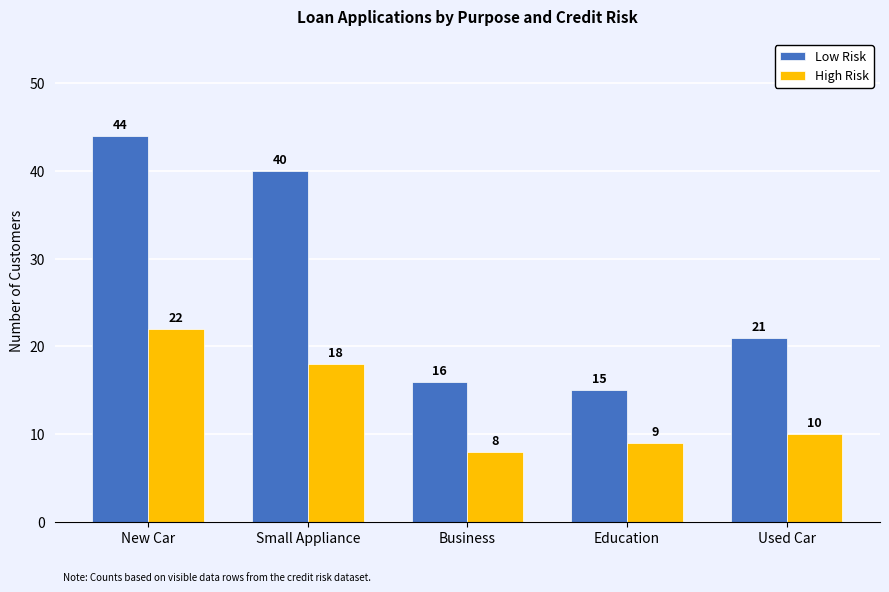

What is the difference between the Low Risk values at New Car and Used Car?

23